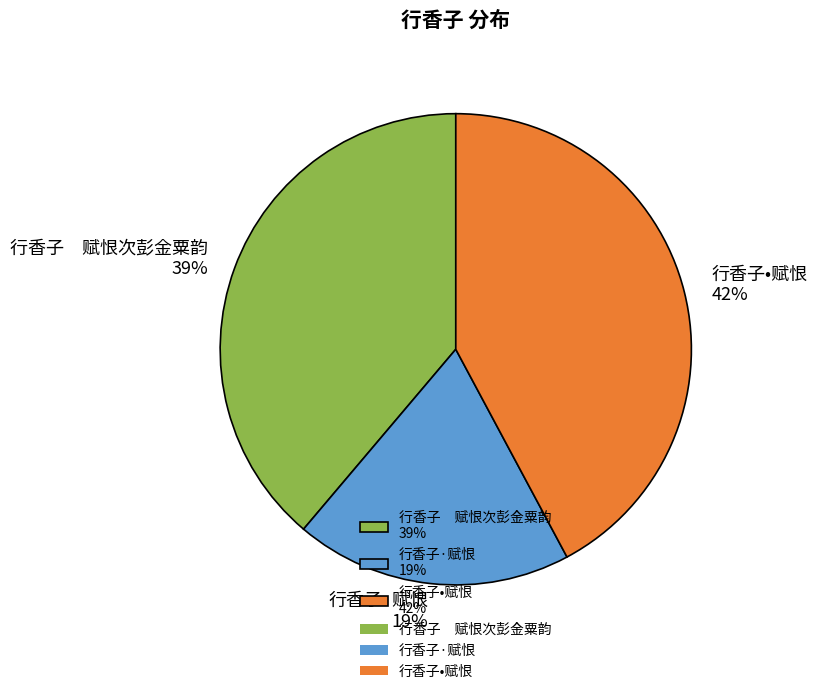

To the nearest percent, what is the difference between the largest and smallest slice percentages?

23%